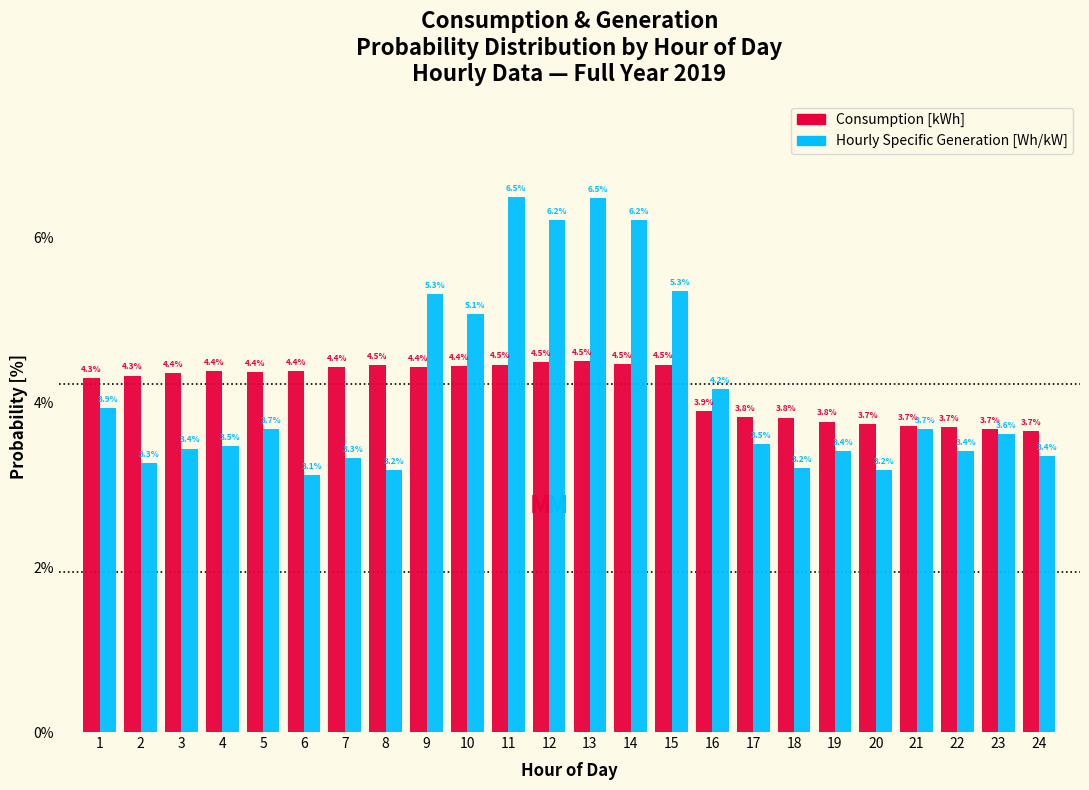

Reading left to right, transcribe all the data shown in this chart.

Consumption [kWh]: 1=4.3	2=4.3	3=4.4	4=4.4	5=4.4	6=4.4	7=4.4	8=4.5	9=4.4	10=4.4	11=4.5	12=4.5	13=4.5	14=4.5	15=4.5	16=3.9	17=3.8	18=3.8	19=3.8	20=3.7	21=3.7	22=3.7	23=3.7	24=3.7
Generation [Wh/kW]: 1=3.9	2=3.3	3=3.4	4=3.5	5=3.7	6=3.1	7=3.3	8=3.2	9=5.3	10=5.1	11=6.5	12=6.2	13=6.5	14=6.2	15=5.3	16=4.2	17=3.5	18=3.2	19=3.4	20=3.2	21=3.7	22=3.4	23=3.6	24=3.4